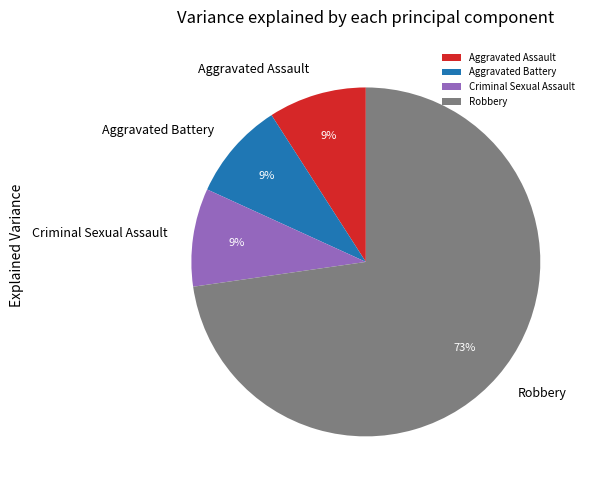

How many segments does this pie chart have?

4